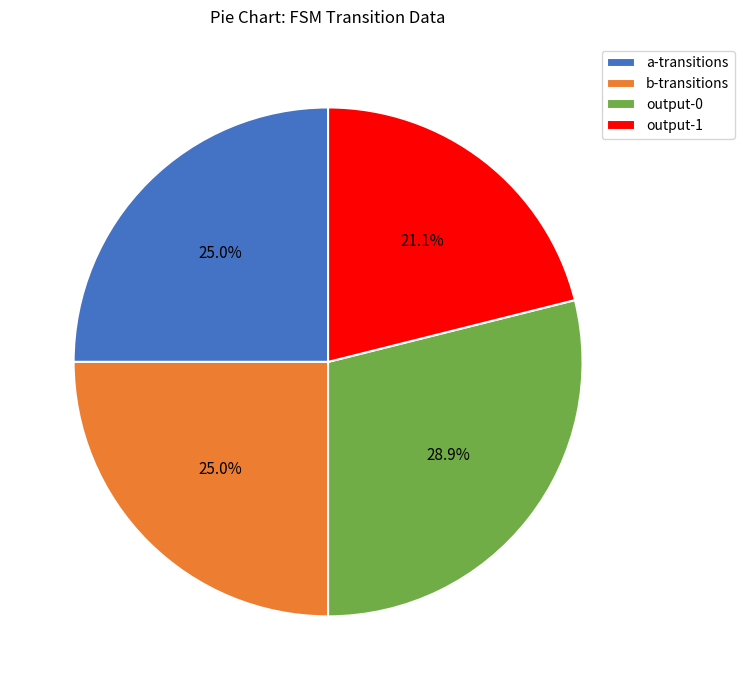

What percentage do output-0 and a-transitions together represent?

53.9%